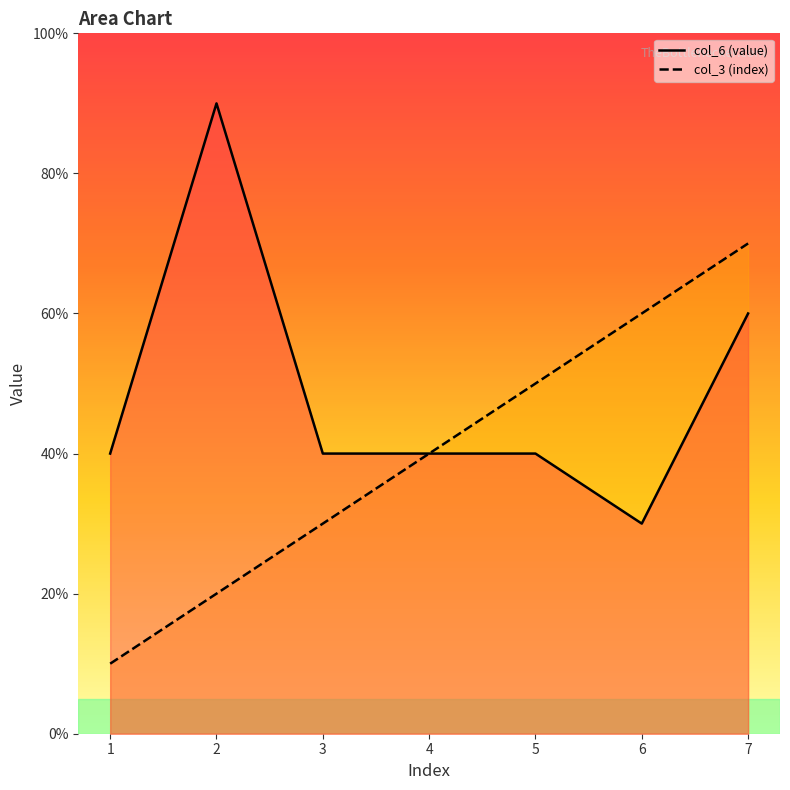

What are all the series names shown in the legend?

col_6 (value), col_3 (index)